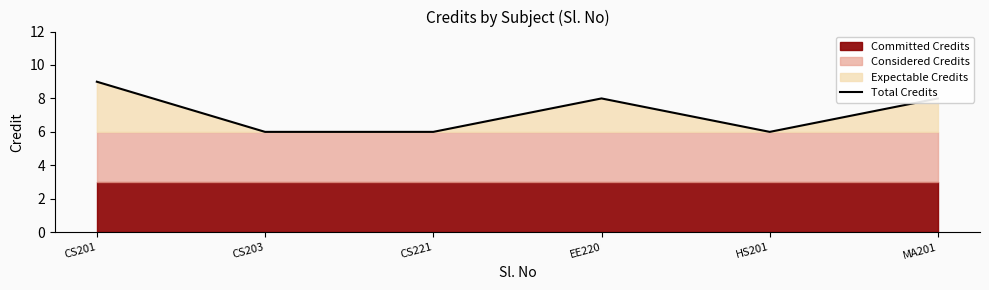

Reading left to right, what are all the values shown in this chart?

CS201=9	CS203=6	CS221=6	EE220=8	HS201=6	MA201=8